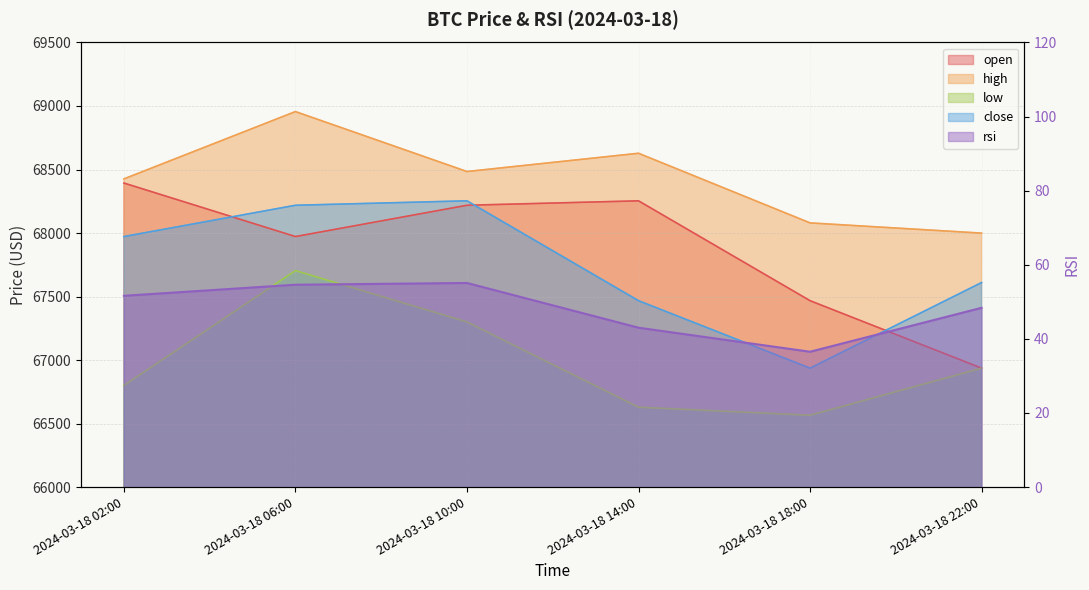

True or false: low and high intersect in this chart.

False